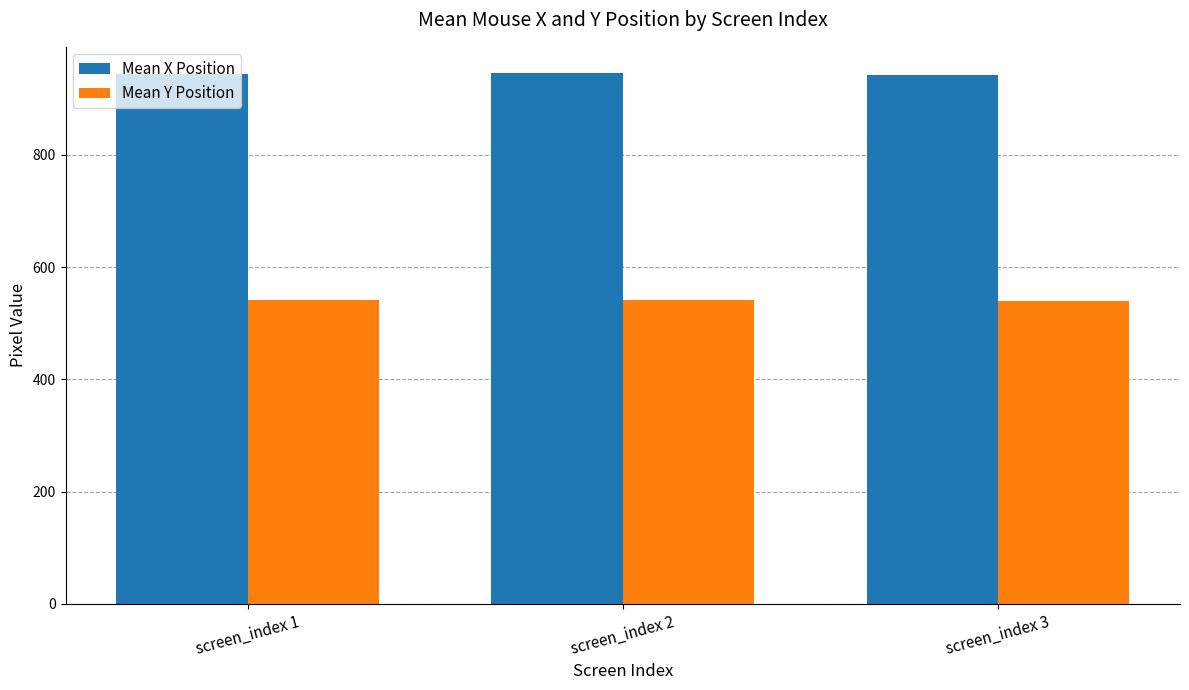

What is the maximum value shown in the chart?

945.0